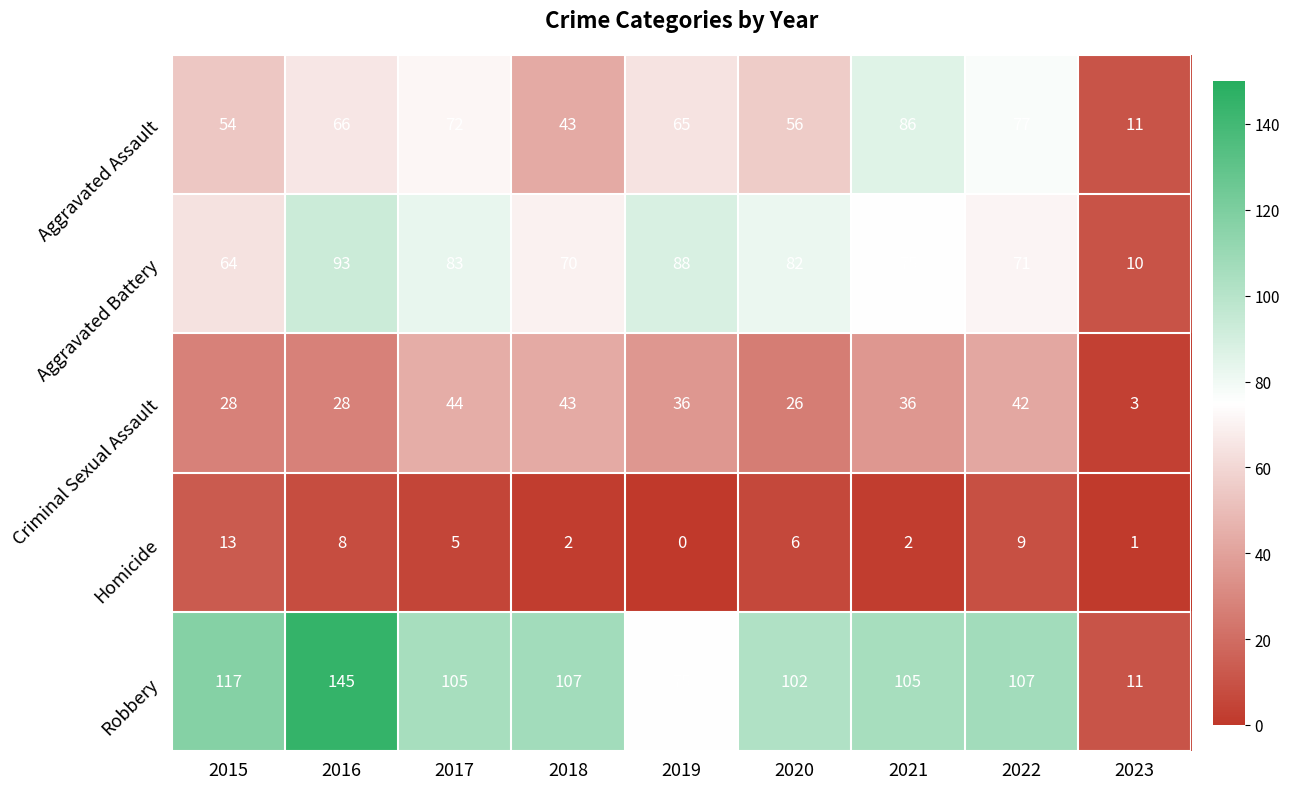

List the series in order of their peak value, lowest first.

Homicide, Criminal Sexual Assault, Aggravated Assault, Aggravated Battery, Robbery